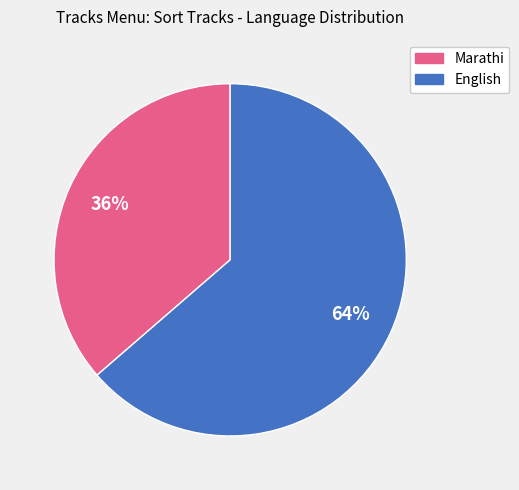

To the nearest percent, what percentage of the pie is Marathi?

36%